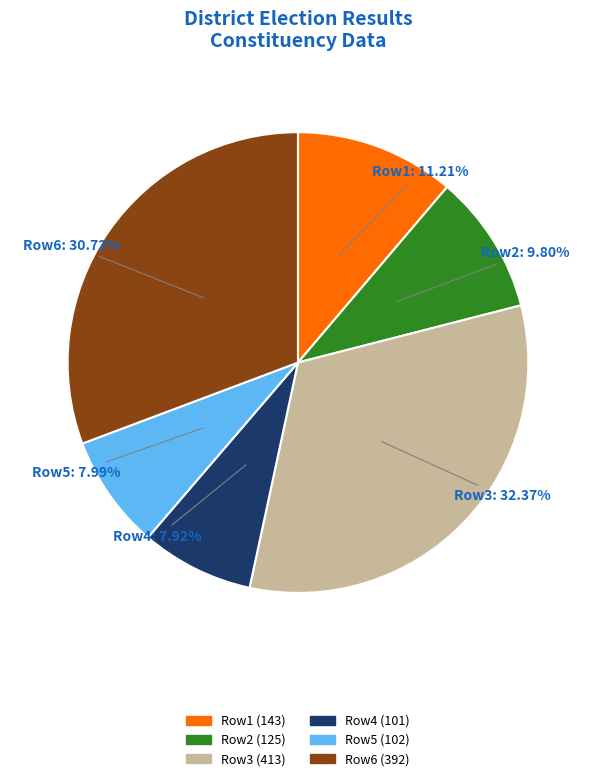

Do Row6 (392) and Row2 (125) together represent more than half of the pie?

No